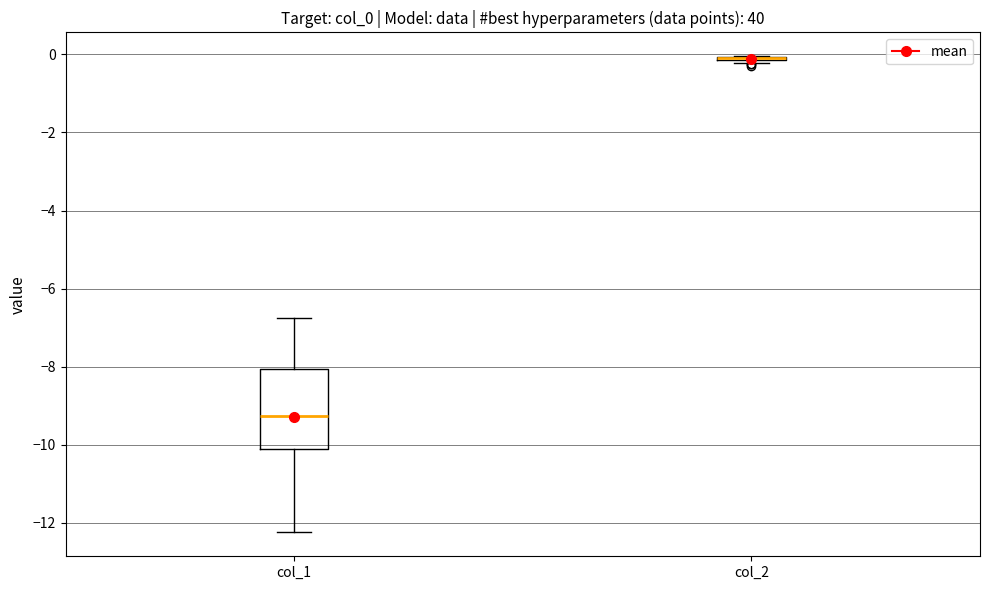

Reading left to right, read every box against the y-axis: the position of its median line, the range the box covers, and the ends of its whiskers. The values are not printed on the chart, so give them approximately, as read against the axis.

col_1: median -9.2, box -10.2 to -8.0, whiskers -12.2 to -6.8
col_2: box collapsed to a line at 0.0, whiskers -0.2 to 0.0